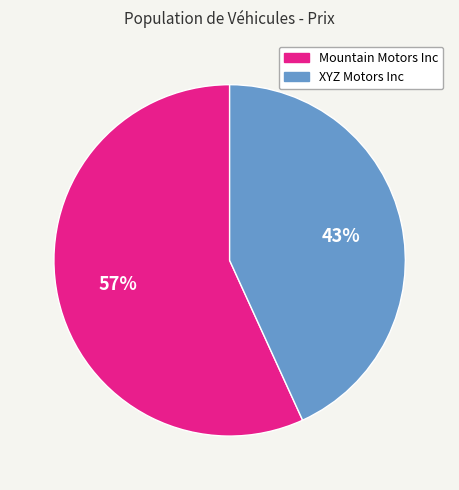

True or false: XYZ Motors Inc accounts for 43% of the total.

True